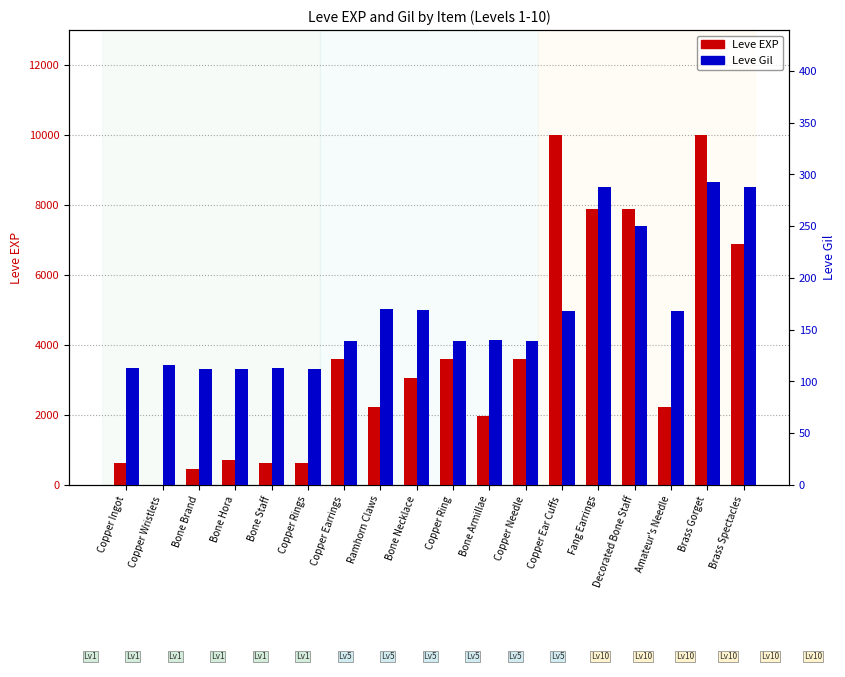

At which category is the sum across all series the highest?

Brass Gorget